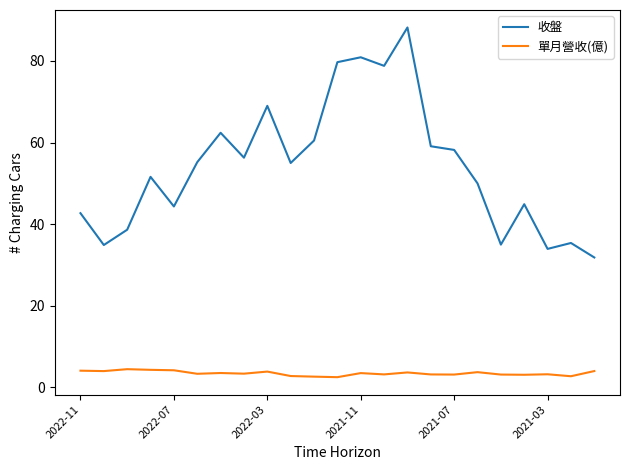

True or false: 收盤 and 單月營收(億) cross at least once.

False